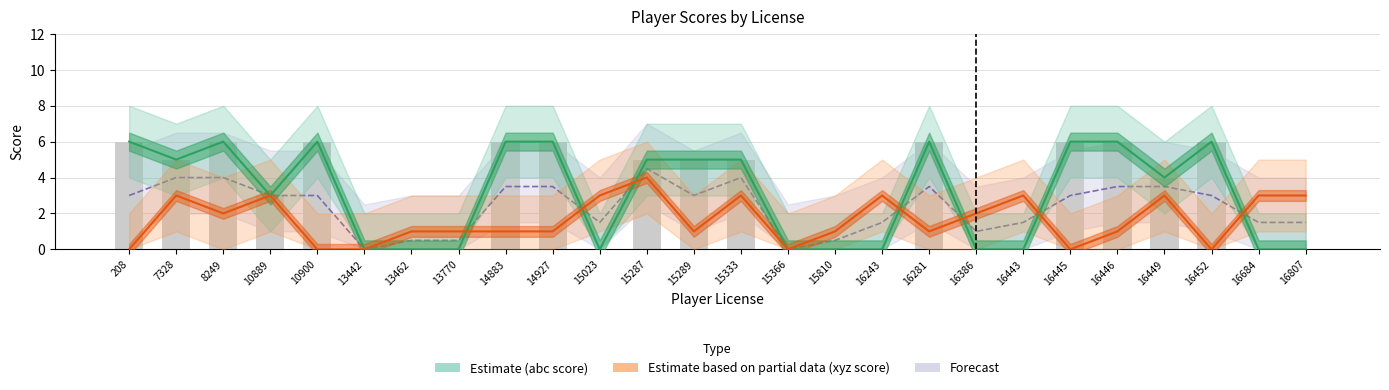

Which series has the largest total across all categories?

abc_player_score (Estimate)